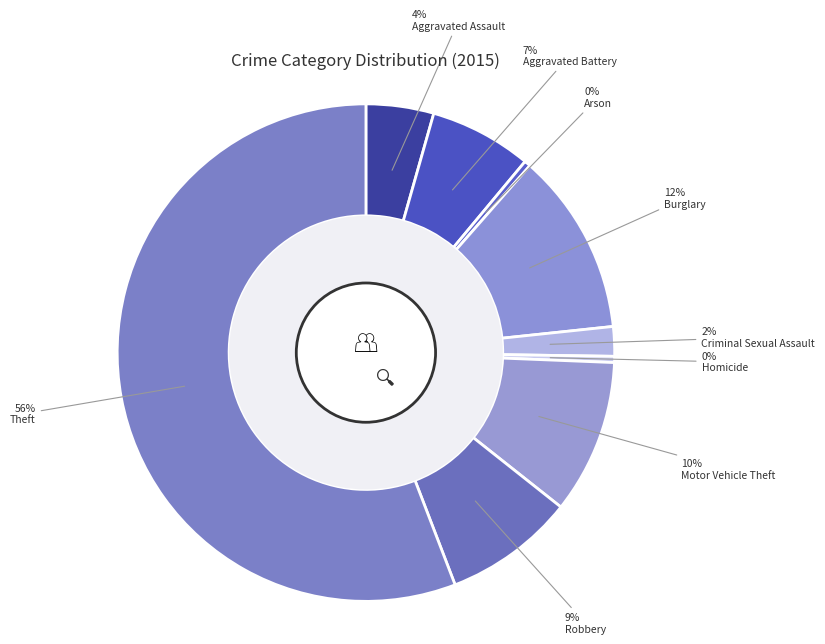

Is Theft the majority of the pie?

Yes